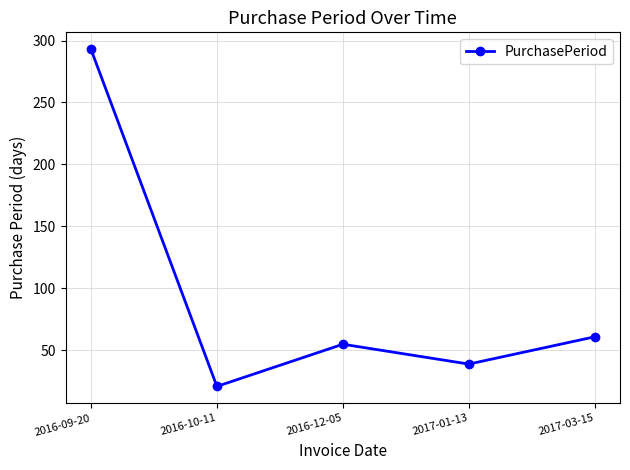

Which has a higher value, 2016-10-11 or 2017-01-13?

2017-01-13